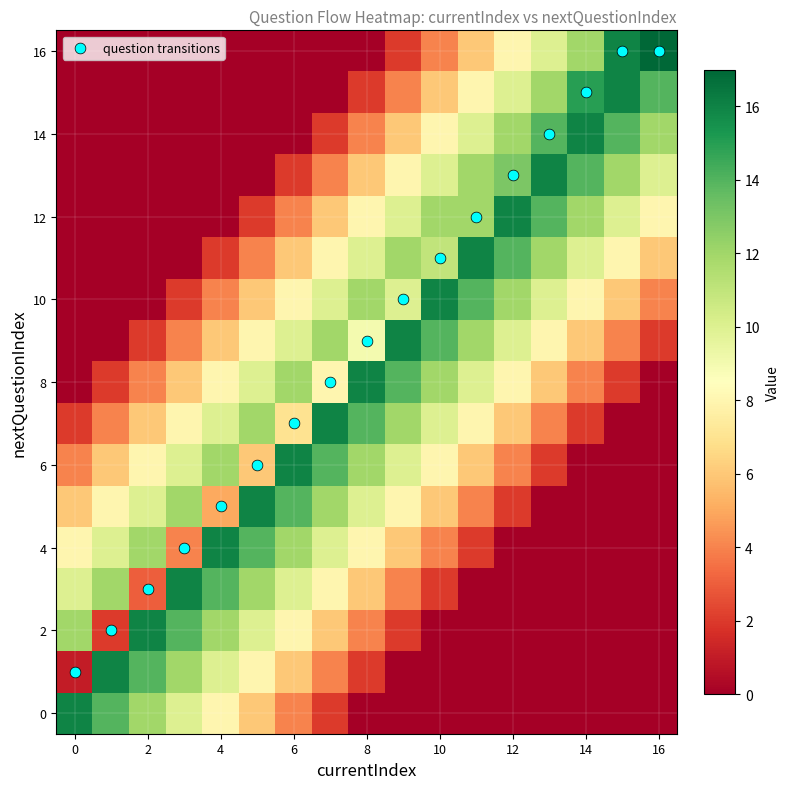

What is the maximum value shown in the chart?

17